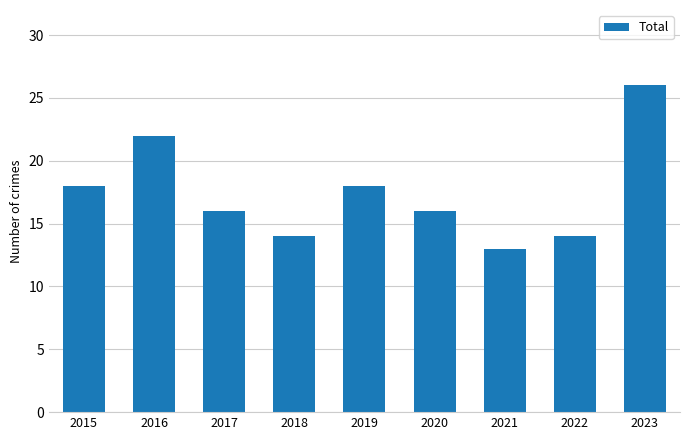

What value does the data have at 2019?

18